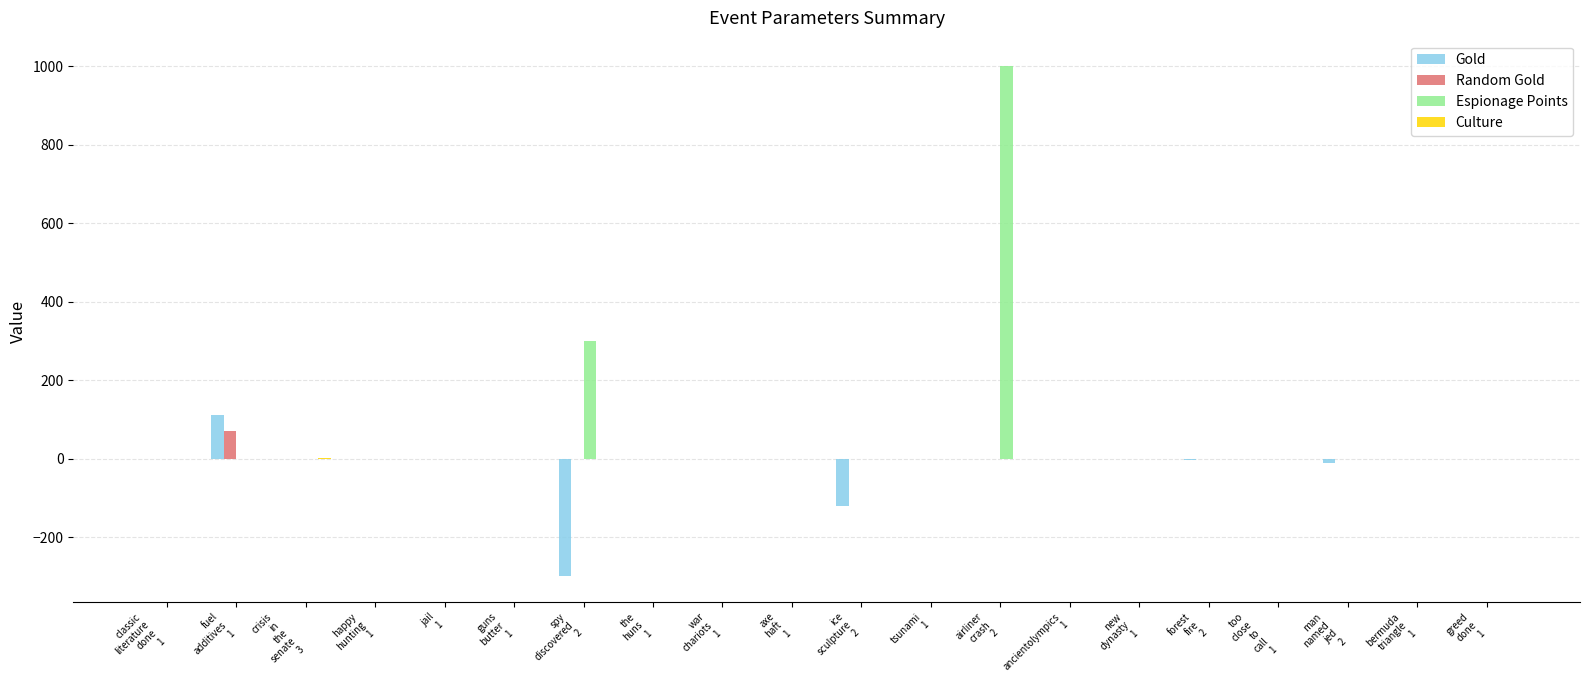

What is the greatest value displayed?

1000